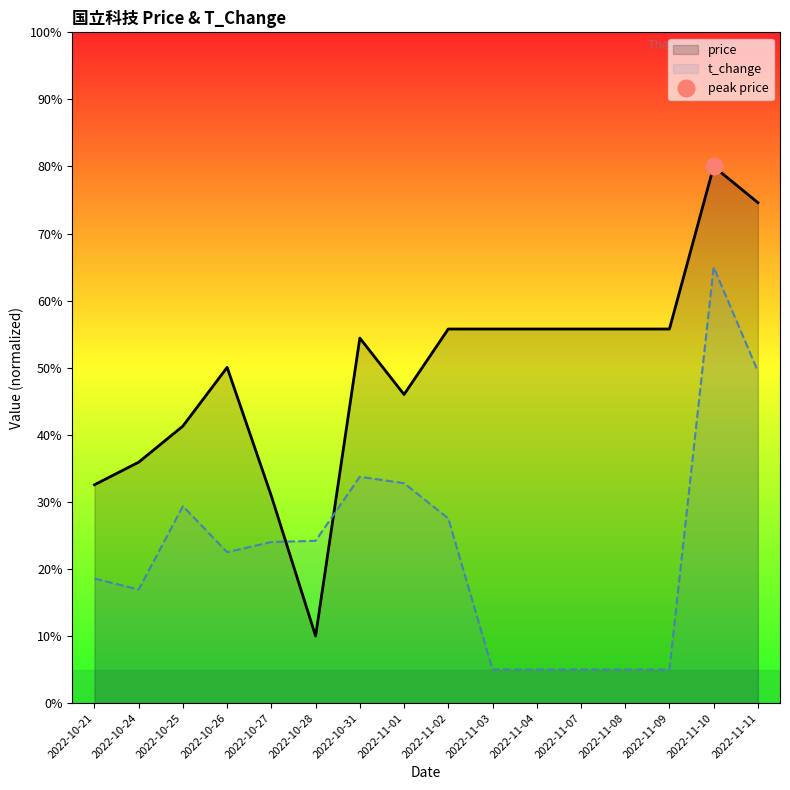

Which series has the largest range (max minus min)?

price